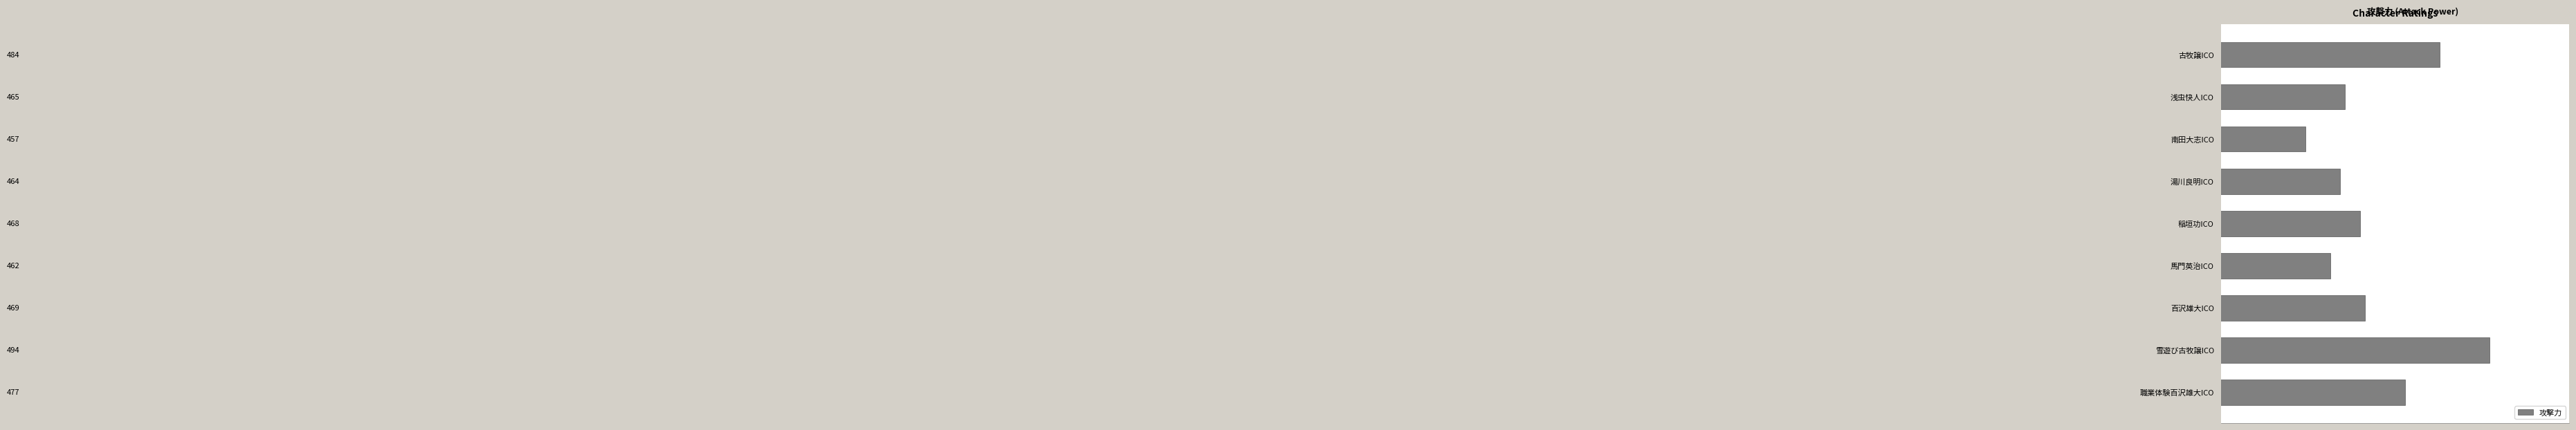

Reading top to bottom, extract all data points from this chart.

古牧譲ICO=484	浅虫快人ICO=465	南田大志ICO=457	湯川良明ICO=464	稲垣功ICO=468	馬門英治ICO=462	百沢雄大ICO=469	雪遊び古牧譲ICO=494	職業体験百沢雄大ICO=477